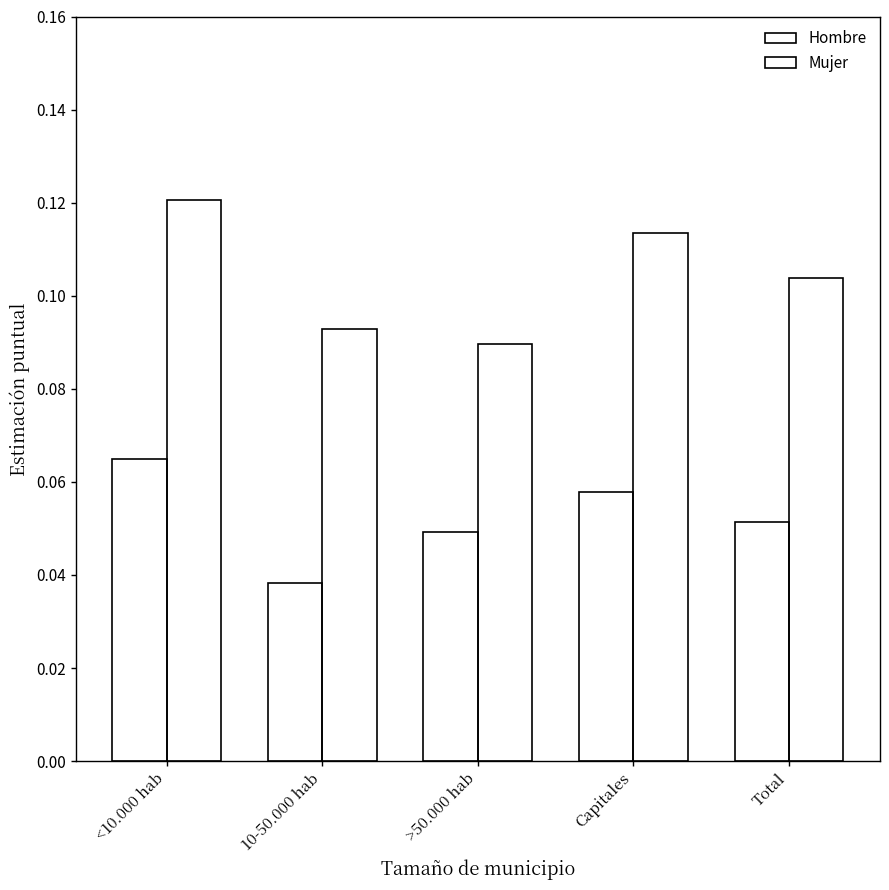

How many categories are shown in the chart?

5